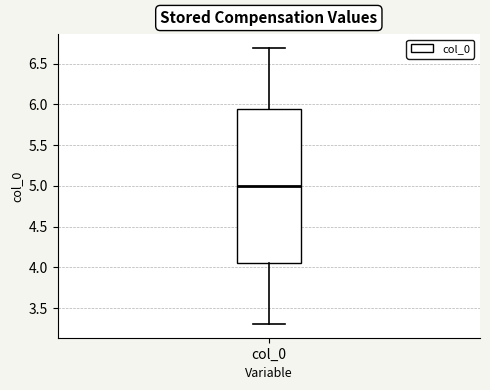

Read this box plot against the y-axis: the position of the median line, the range covered by the box, and the ends of both whiskers. The values are not printed on the chart, so give them approximately, as read against the axis.

median 5.00, box 4.05 to 5.95, whiskers 3.30 to 6.70